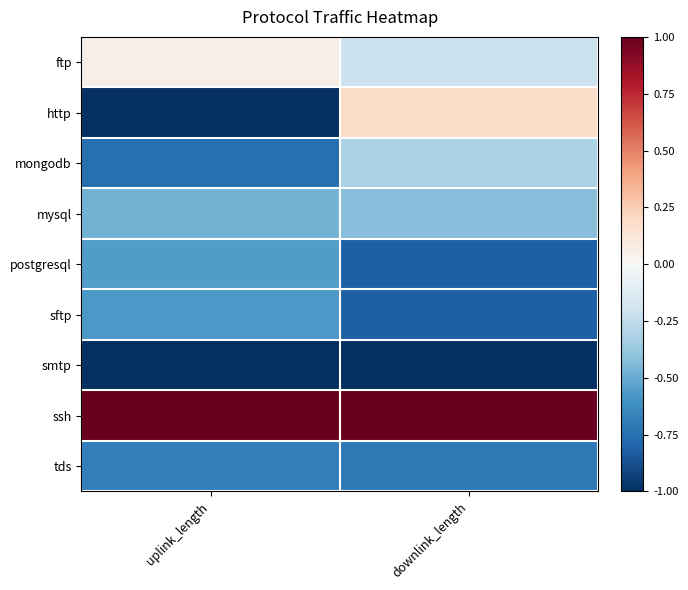

Reading left to right, extract all data points from this chart.

ftp: uplink_length=0.1	downlink_length=-0.2
http: uplink_length=-1.0	downlink_length=0.2
mongodb: uplink_length=-0.8	downlink_length=-0.3
mysql: uplink_length=-0.5	downlink_length=-0.4
postgresql: uplink_length=-0.6	downlink_length=-0.8
sftp: uplink_length=-0.6	downlink_length=-0.8
smtp: uplink_length=-1.0	downlink_length=-1.0
ssh: uplink_length=1.0	downlink_length=1.0
tds: uplink_length=-0.7	downlink_length=-0.7